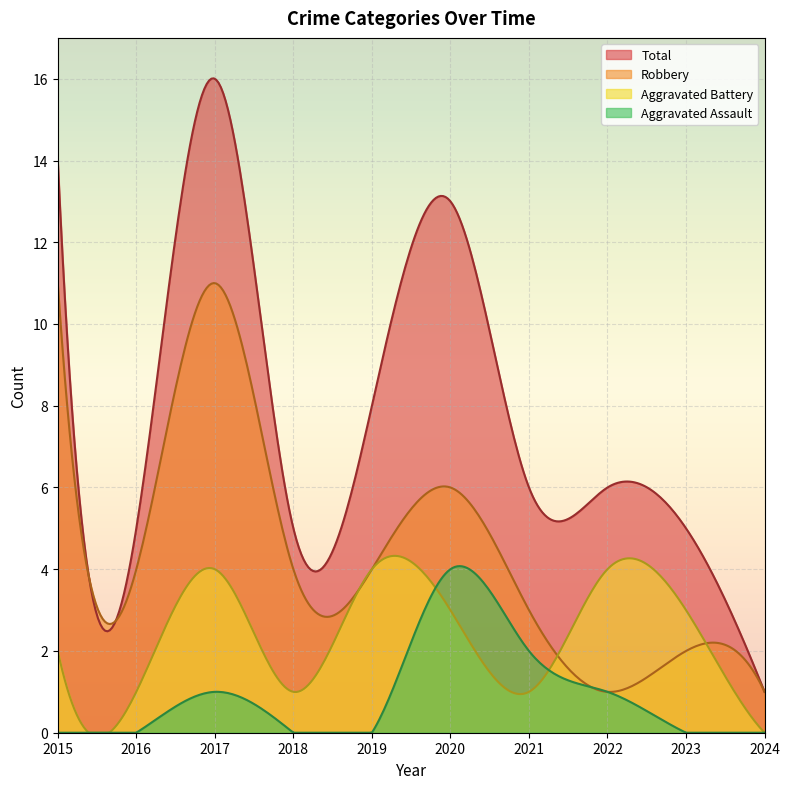

At how many categories does at least one series exceed 13?

2